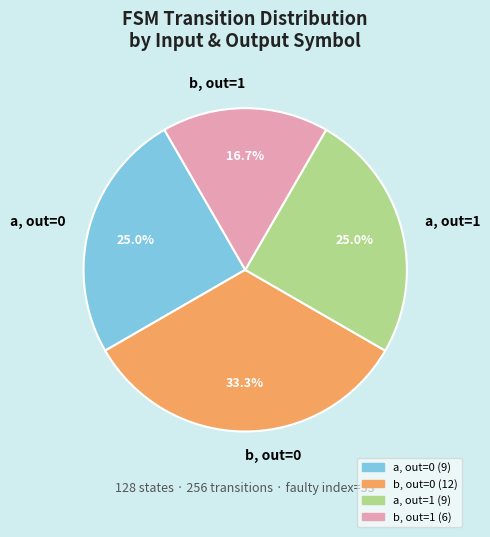

Between b, out=0 and b, out=1, which is larger?

b, out=0